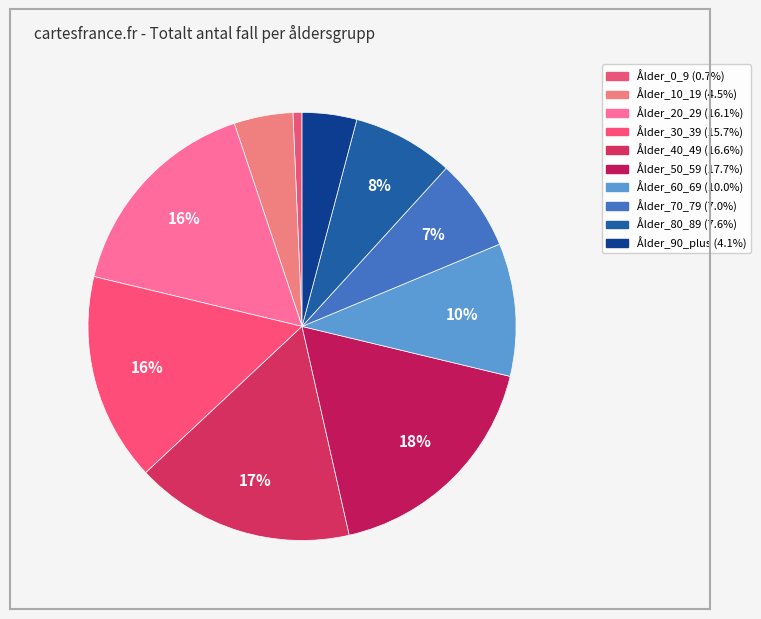

Count the number of slices in the pie.

10